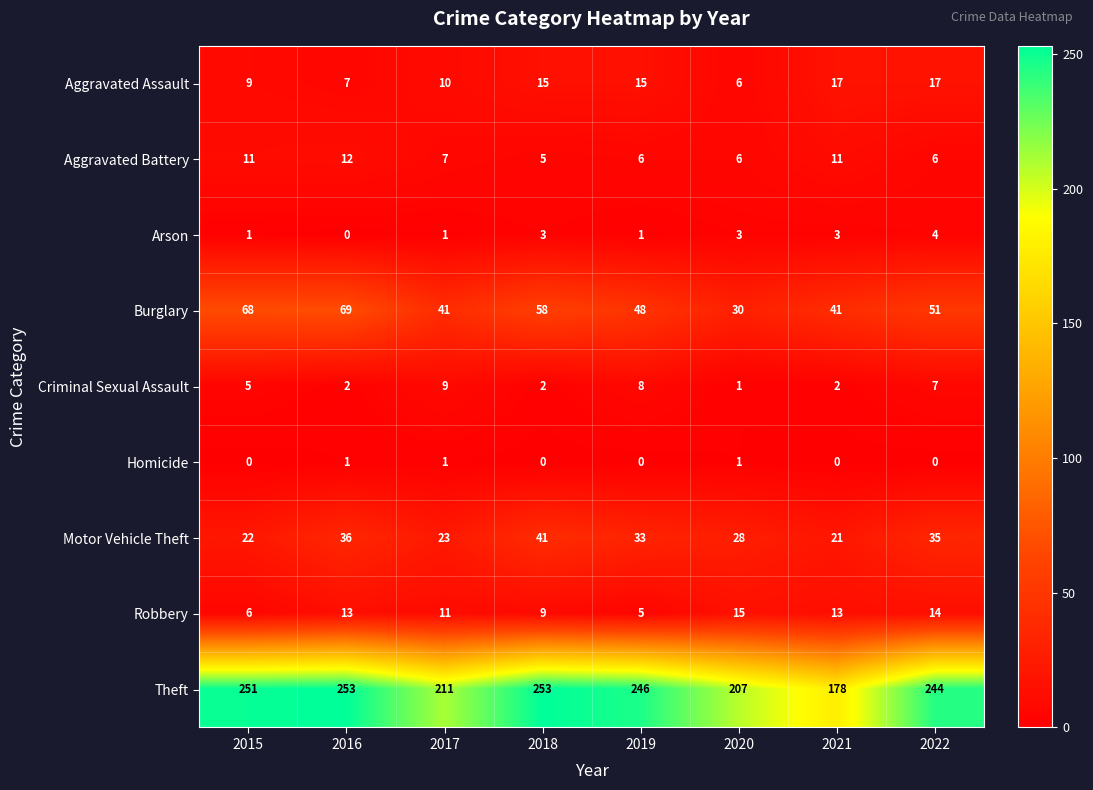

Which series changed the most between 2016 and 2020?

Theft